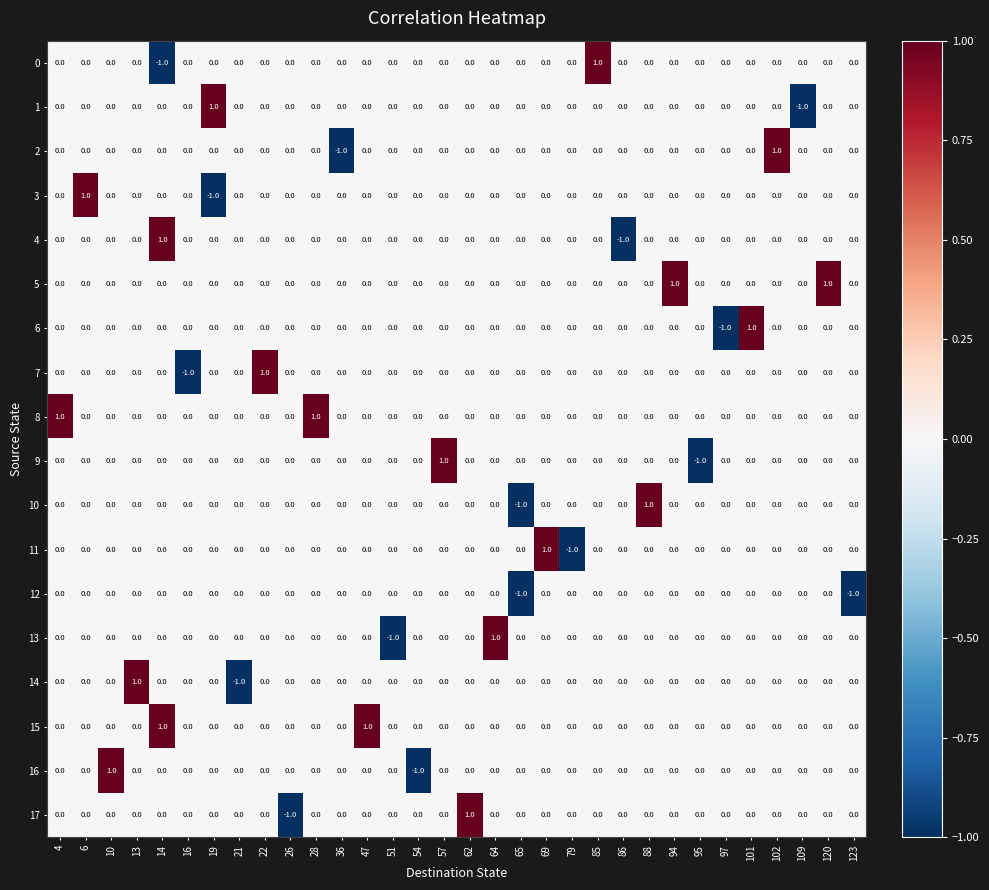

Which category has the highest value in the 17 series?

62